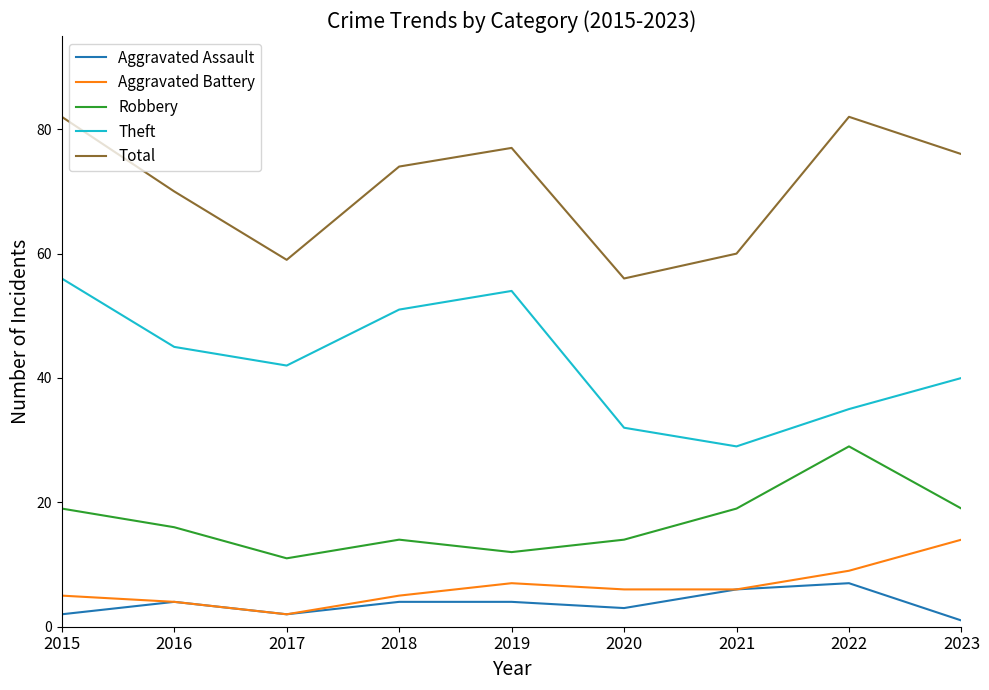

What is the difference between the highest and lowest values at 2019?

73